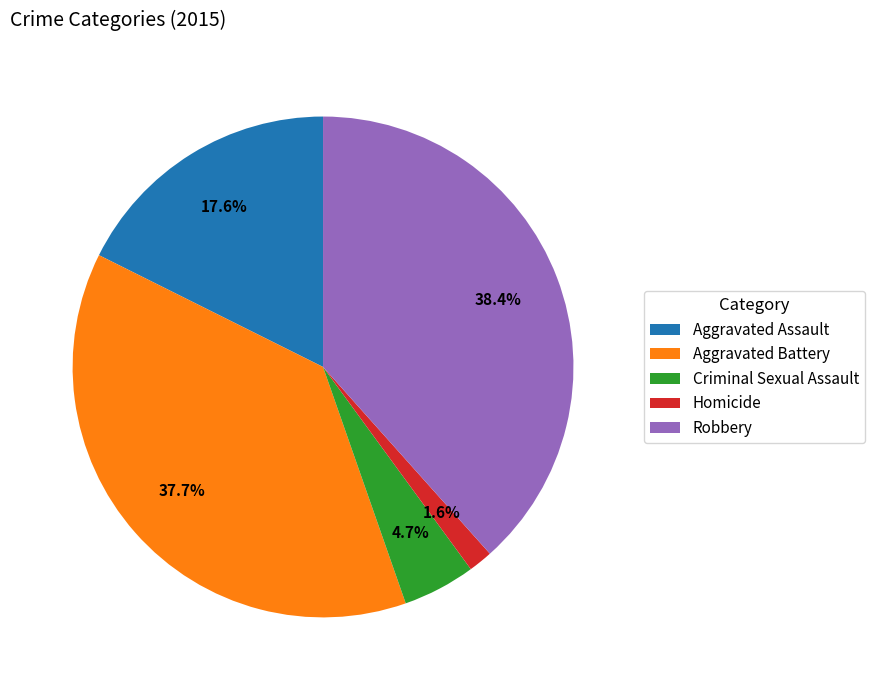

Does Criminal Sexual Assault represent more than half of the total?

No